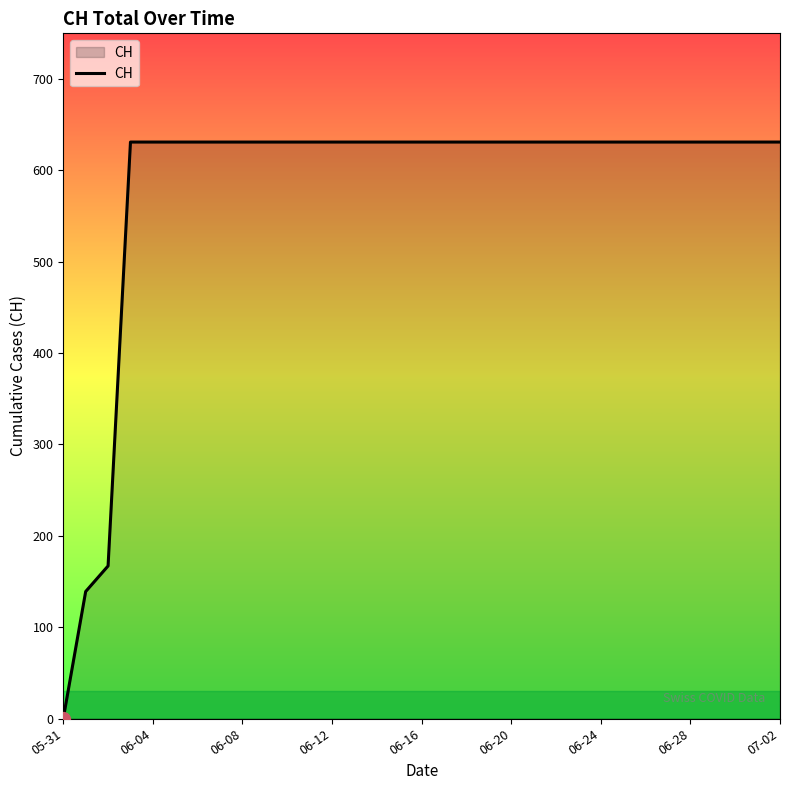

How many series are shown in this chart?

1